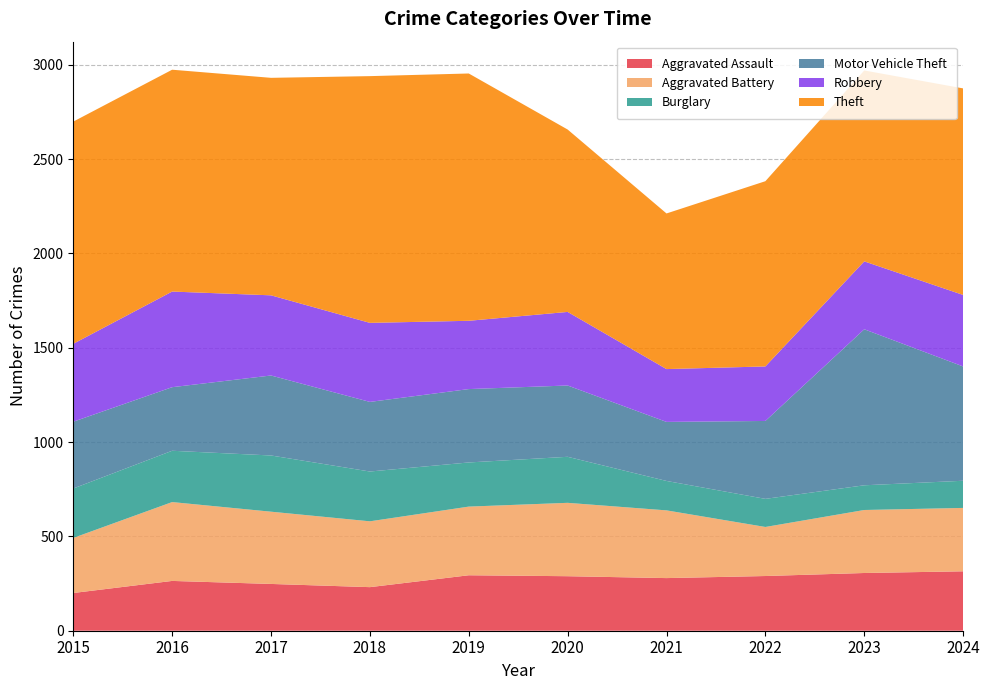

Reading right to left, extract all data points from this chart.

Aggravated Assault: 2024=315	2023=306	2022=290	2021=279	2020=289	2019=294	2018=231	2017=248	2016=264	2015=200
Aggravated Battery: 2024=336	2023=334	2022=260	2021=359	2020=389	2019=364	2018=349	2017=383	2016=418	2015=292
Burglary: 2024=144	2023=131	2022=149	2021=156	2020=244	2019=234	2018=264	2017=298	2016=272	2015=262
Motor Vehicle Theft: 2024=606	2023=827	2022=413	2021=313	2020=378	2019=389	2018=369	2017=424	2016=337	2015=354
Robbery: 2024=379	2023=360	2022=289	2021=280	2020=390	2019=362	2018=419	2017=425	2016=507	2015=413
Theft: 2024=1095	2023=1012	2022=982	2021=825	2020=967	2019=1311	2018=1308	2017=1153	2016=1176	2015=1178